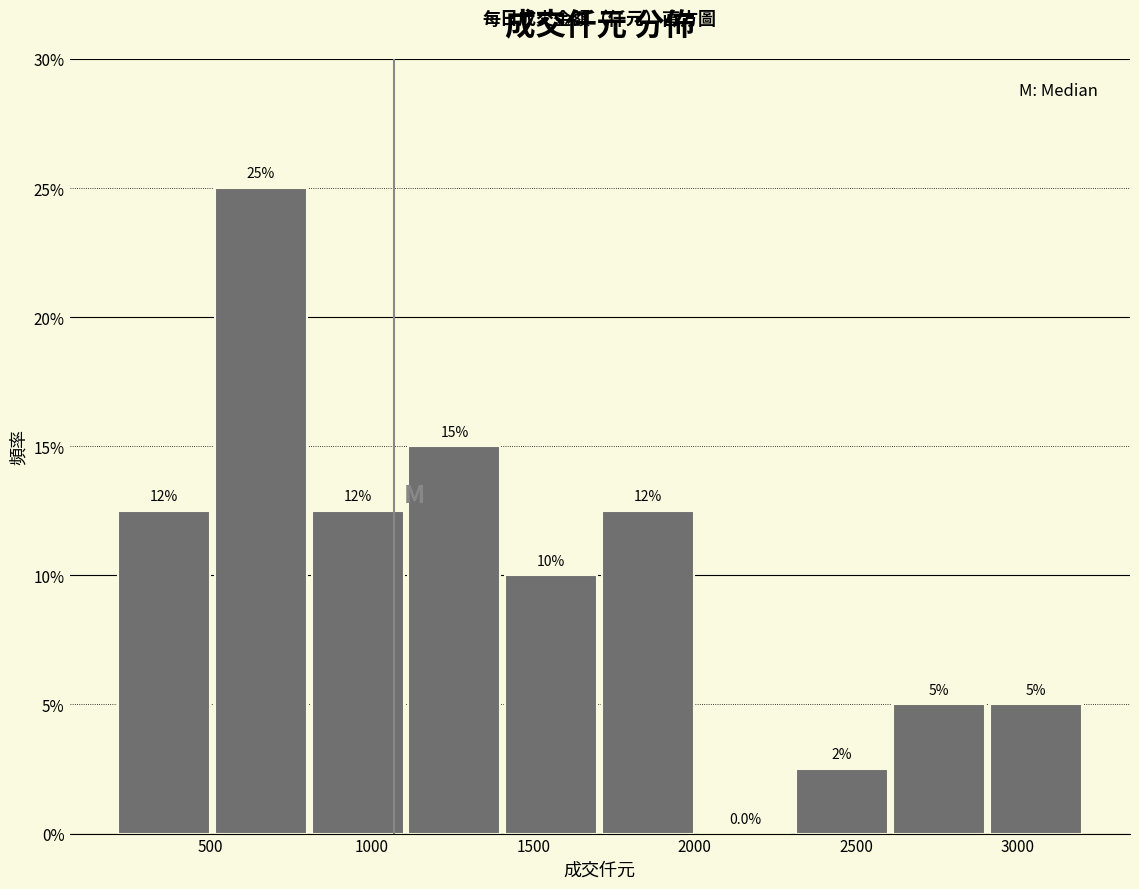

Over which range of the x-axis is the bar tallest?

500 to 800